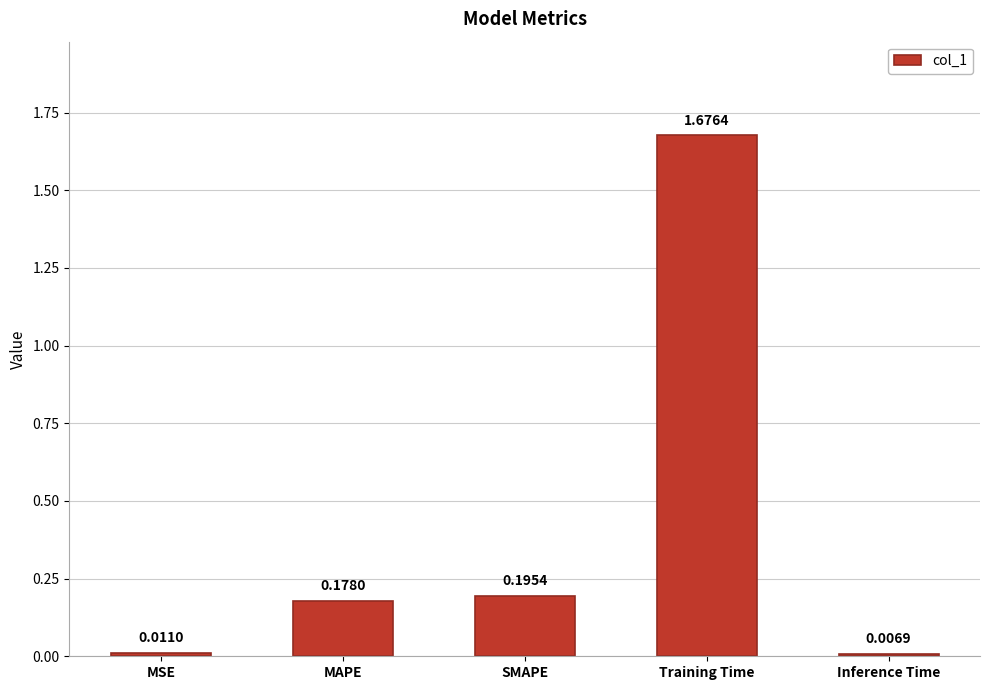

What position from the left is MAPE?

2